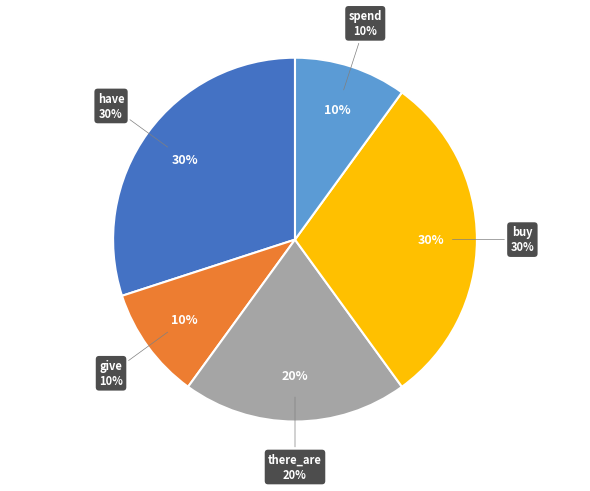

True or false: spend accounts for 18% of the total.

False